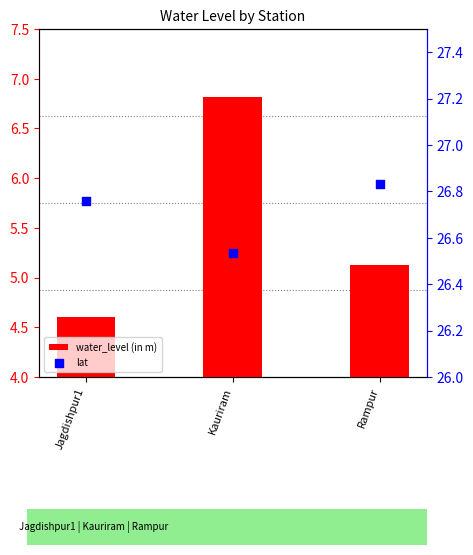

What are all the series names shown in the legend?

water_level (in m), lat